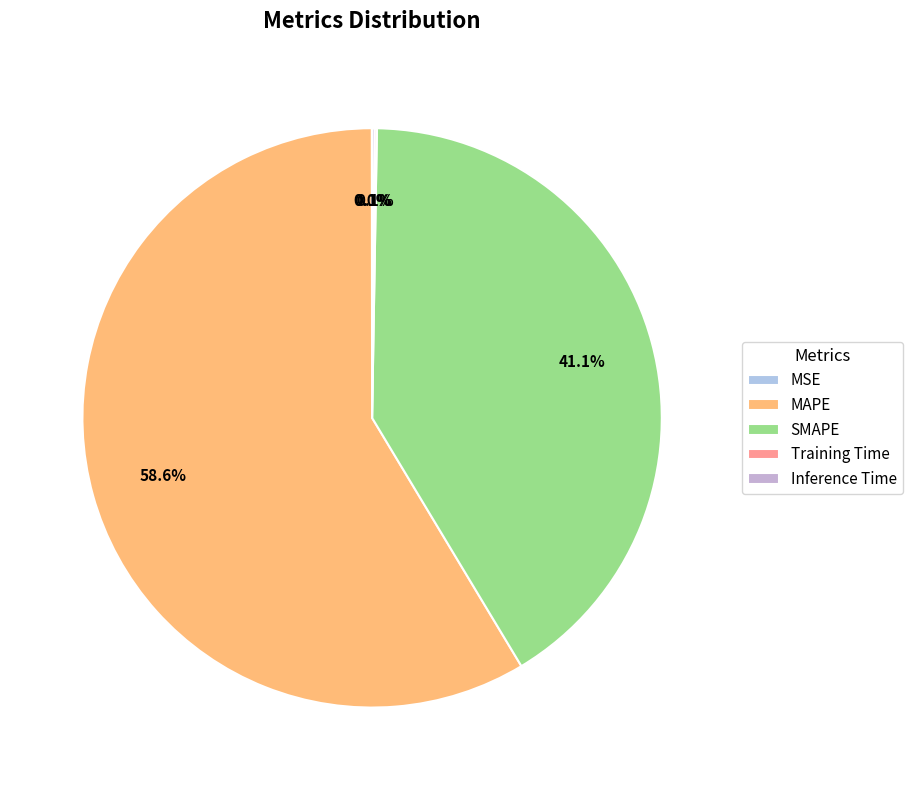

To the nearest percent, what is the difference between the largest and smallest slice percentages?

59%